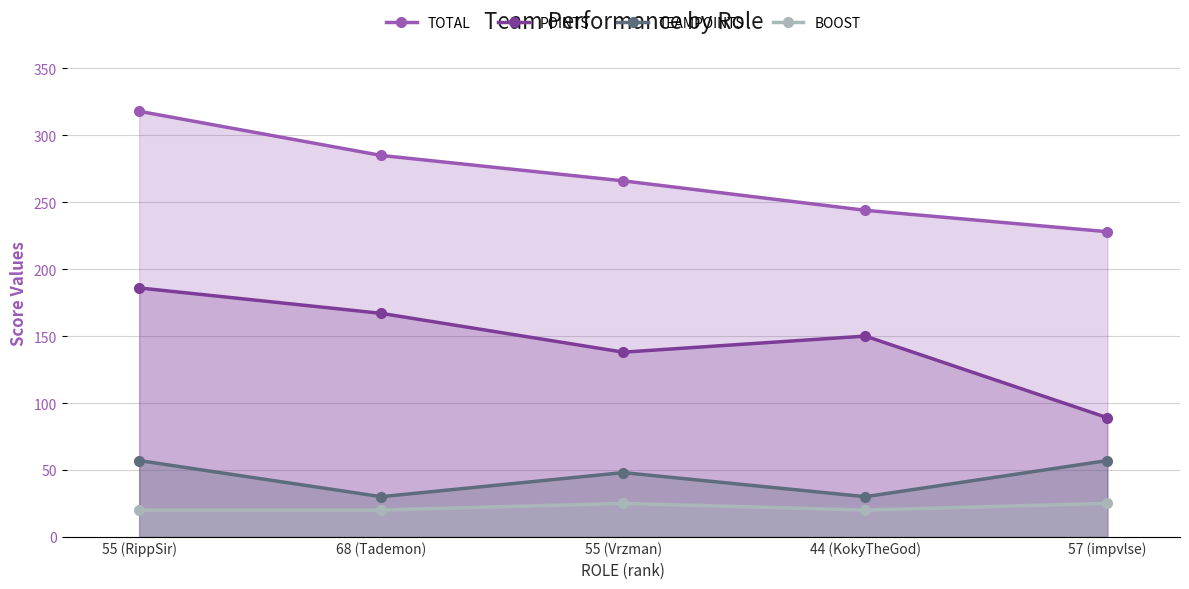

What is the label of the 3rd point from the left?

55 (Vrzman)